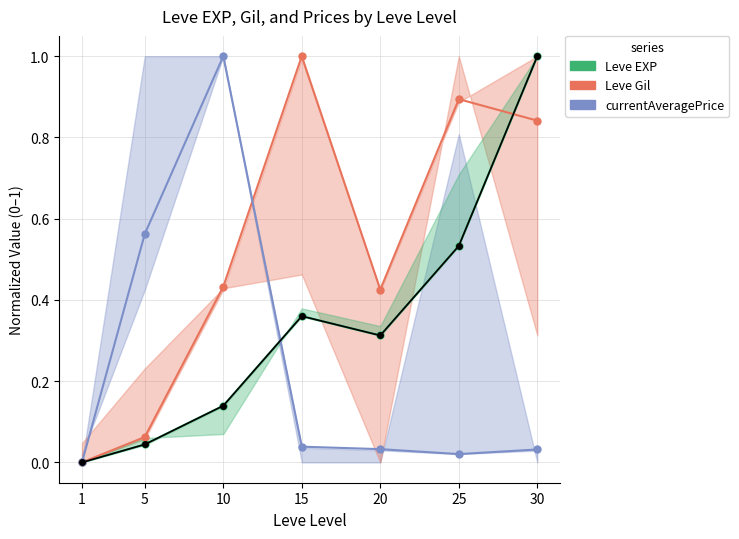

At 20, list the series in order from smallest to largest.

currentAveragePrice, Leve EXP, Leve Gil